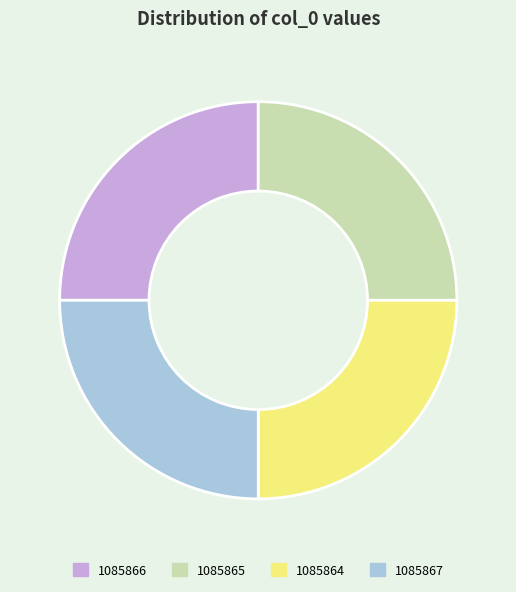

Is there a majority slice in this chart?

No